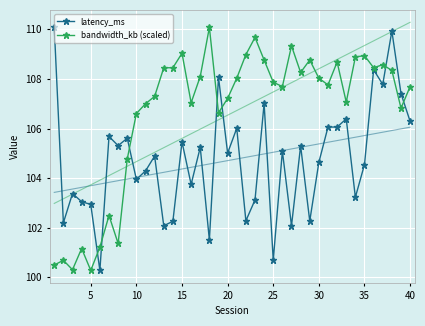

What are all the series names shown in the legend?

latency_ms, bandwidth_kb (scaled)